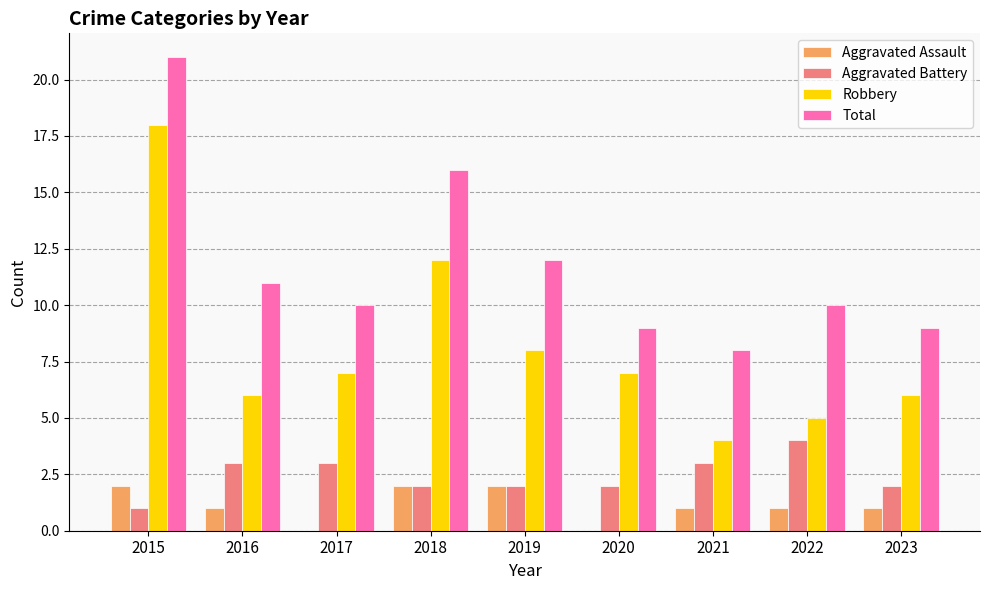

Reading left to right, transcribe all the data shown in this chart.

Aggravated Assault: 2	1	0	2	2	0	1	1	1
Aggravated Battery: 1	3	3	2	2	2	3	4	2
Robbery: 18	6	7	12	8	7	4	5	6
Total: 21	11	10	16	12	9	8	10	9